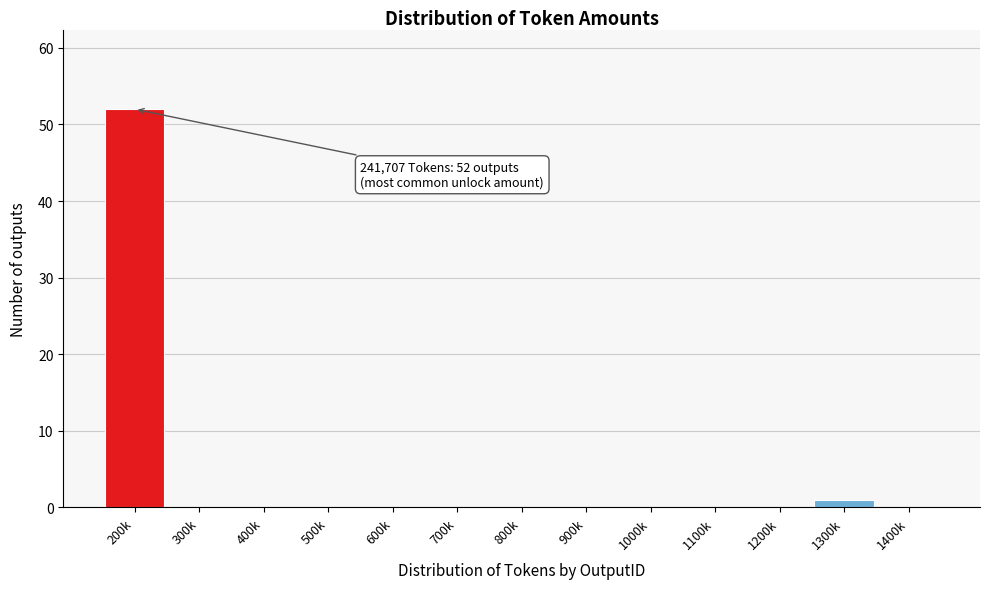

The chart shows a value of 0 at 800k. True or false?

True